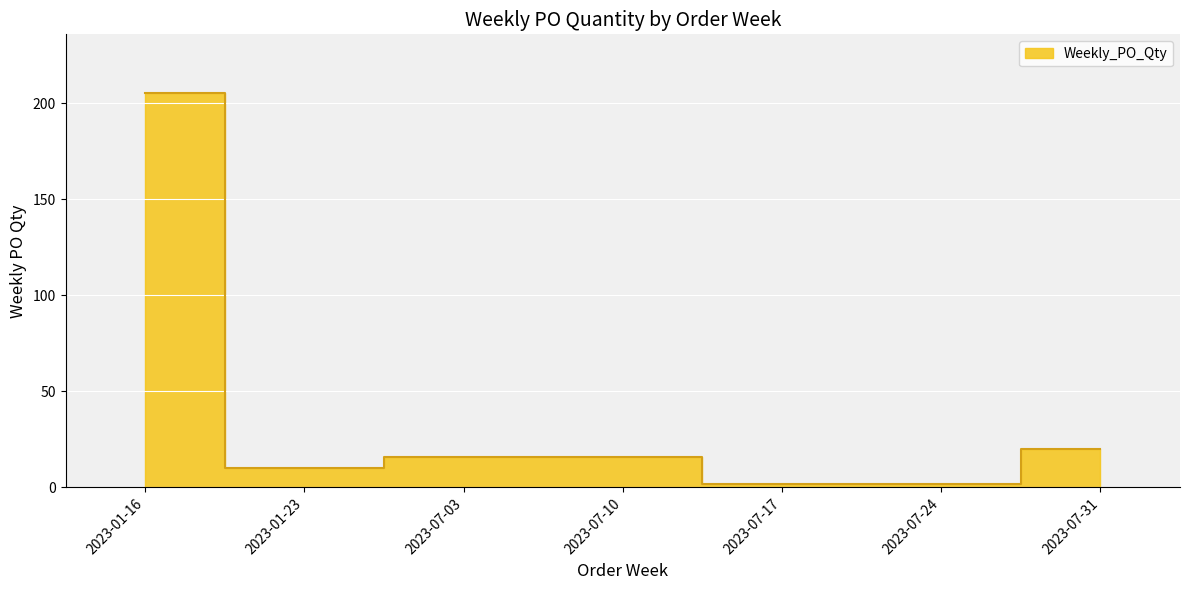

List the labels in order of value, largest first.

2023-01-16, 2023-07-31, 2023-07-03, 2023-07-10, 2023-01-23, 2023-07-17, 2023-07-24